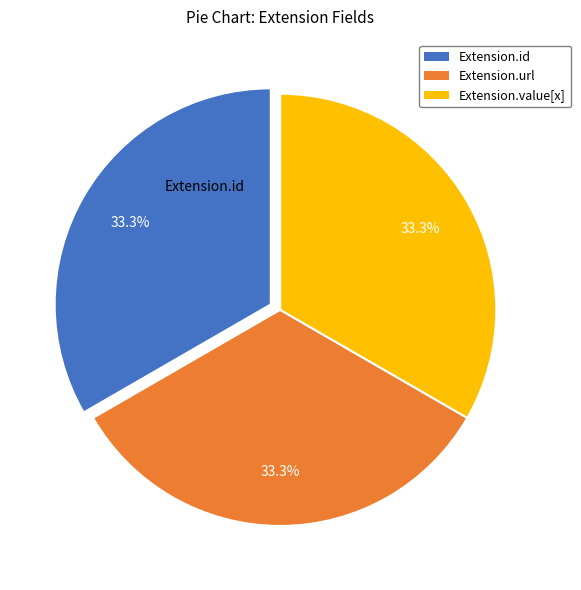

Is there any slice that represents more than half of the pie?

No